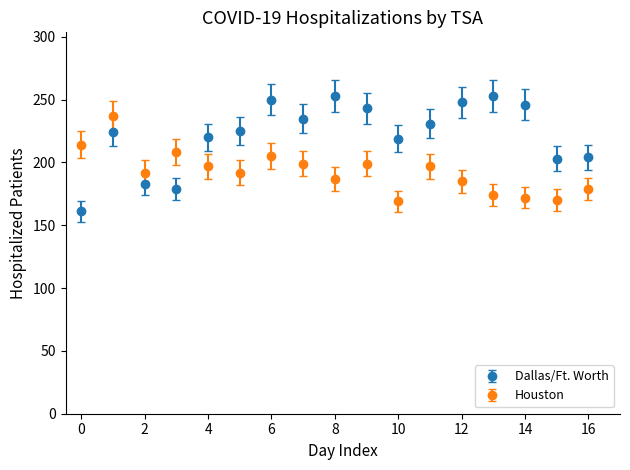

Which series has the largest total across all categories?

Dallas/Ft. Worth